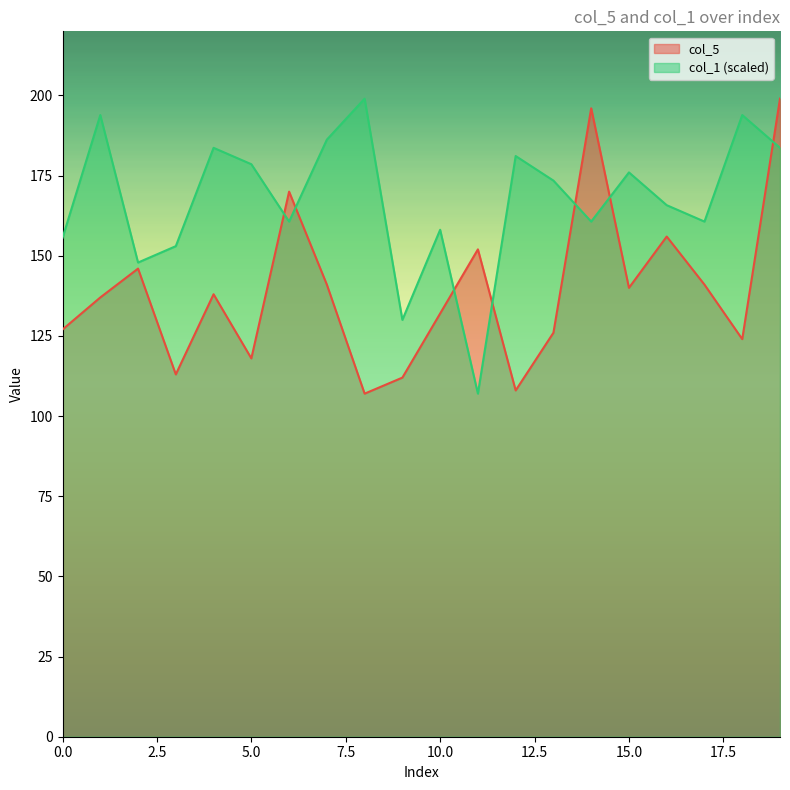

At which category is the sum across all series the highest?

19